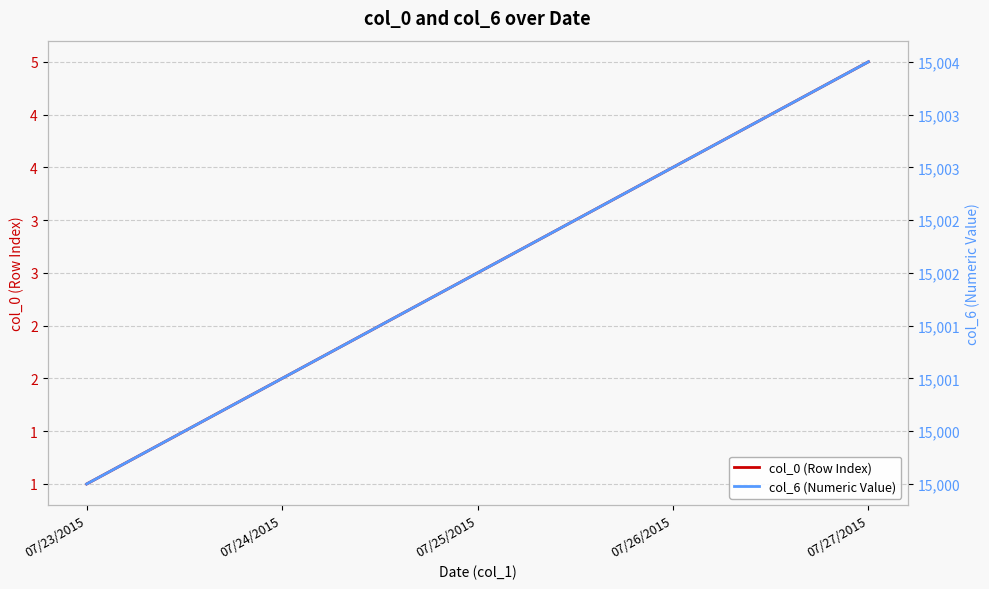

Is the value of col_6 (Numeric Value) at 07/23/2015 greater than the value of col_0 (Row Index) at 07/23/2015?

Yes